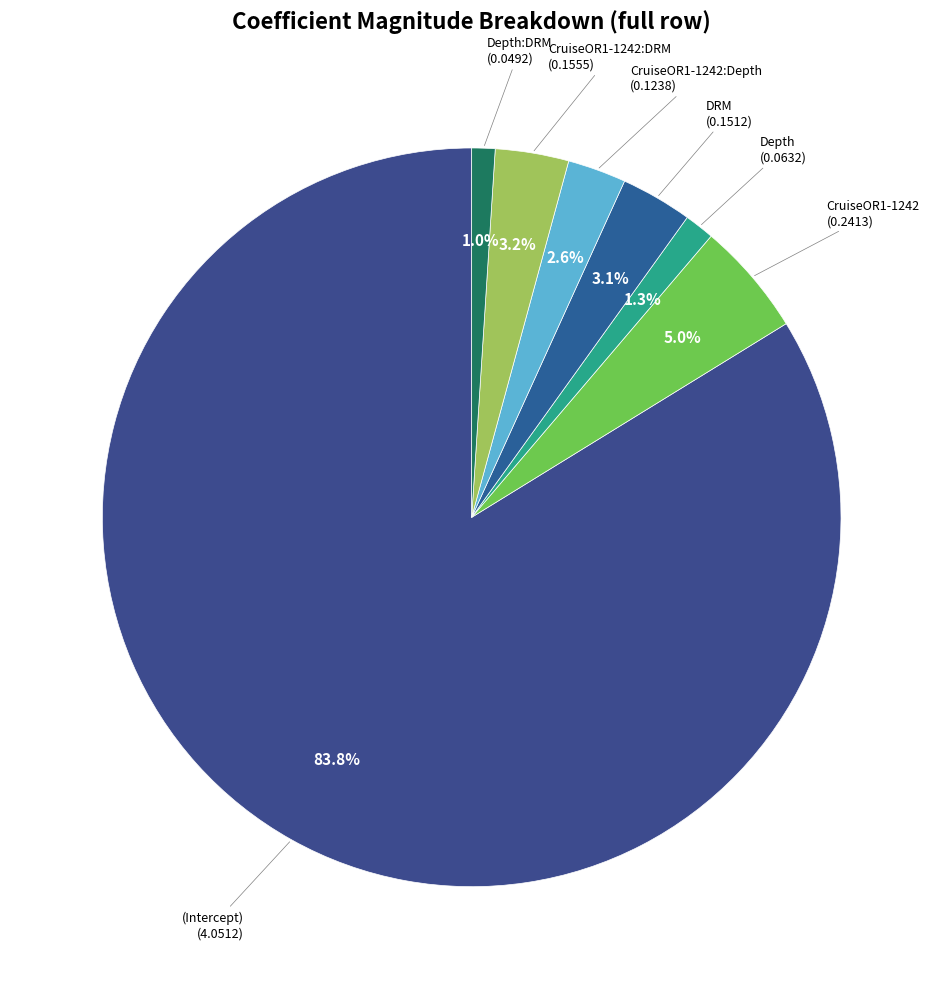

Approximately how many times larger is the value at Depth compared to CruiseOR1-1242:Depth?

0.5